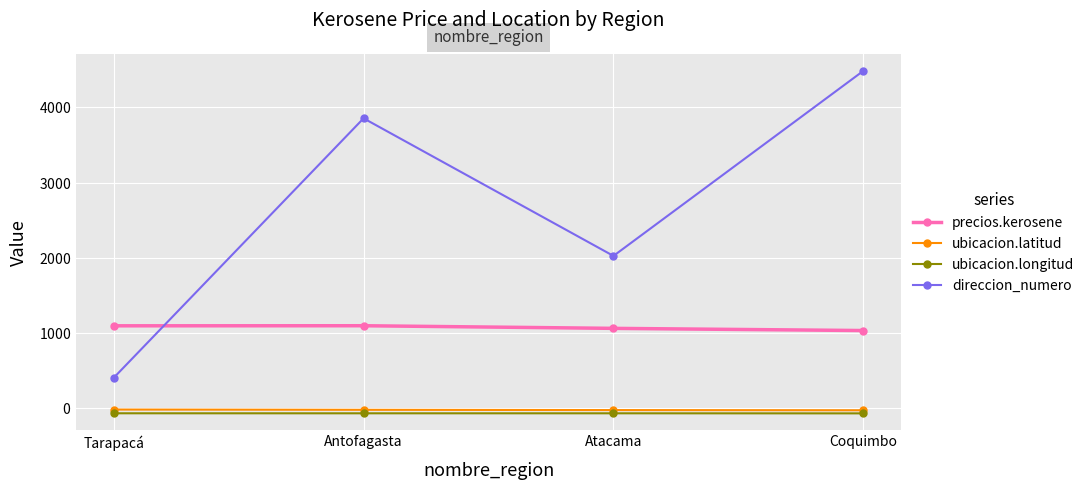

Does the chart have visible grid lines?

Yes